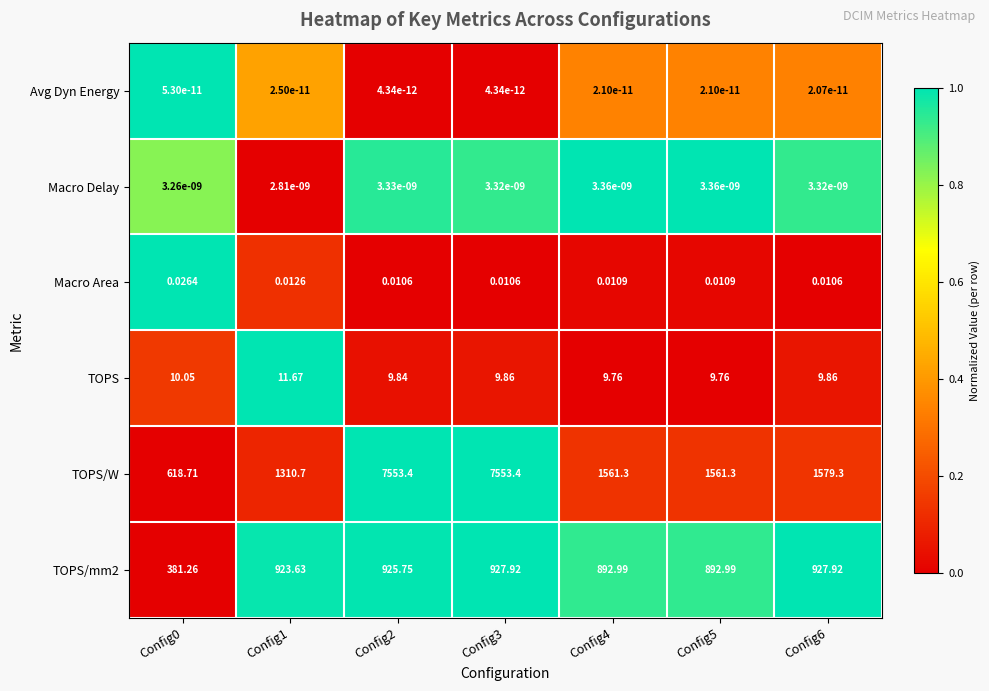

Which series has the widest spread of values?

TOPS/W